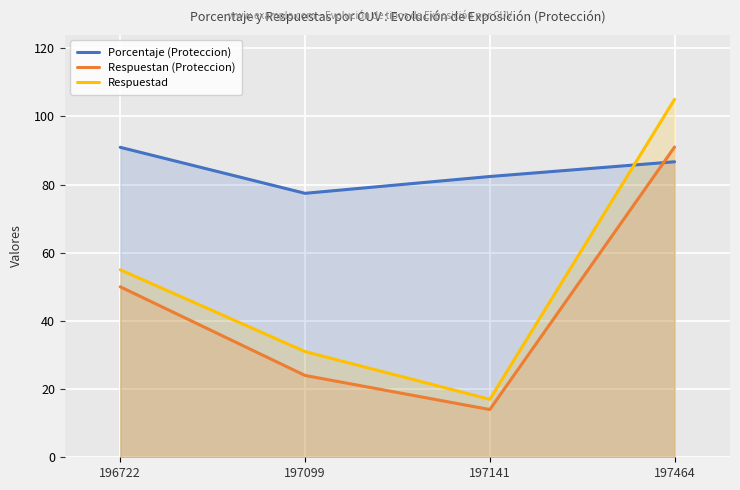

At which label is Respuestan (Proteccion) closest to 52?

196722